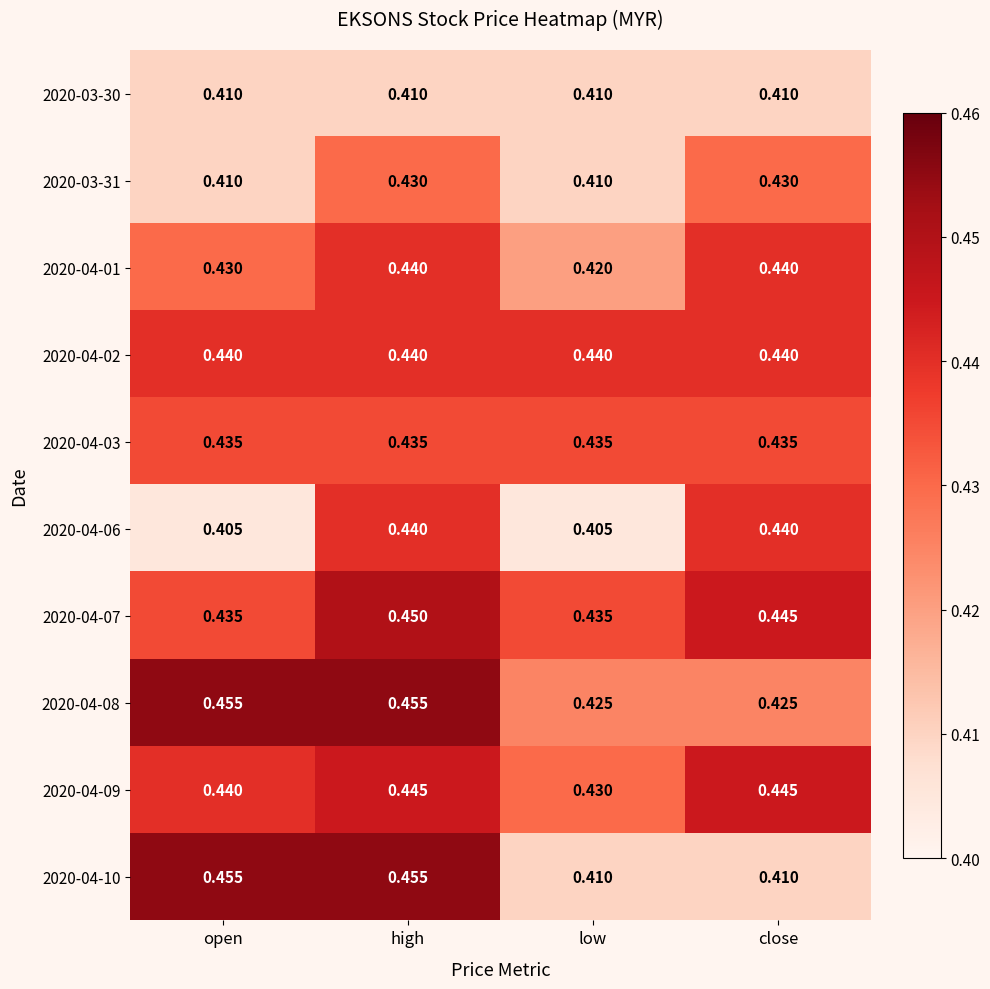

Which series has the largest range (max minus min)?

2020-04-10